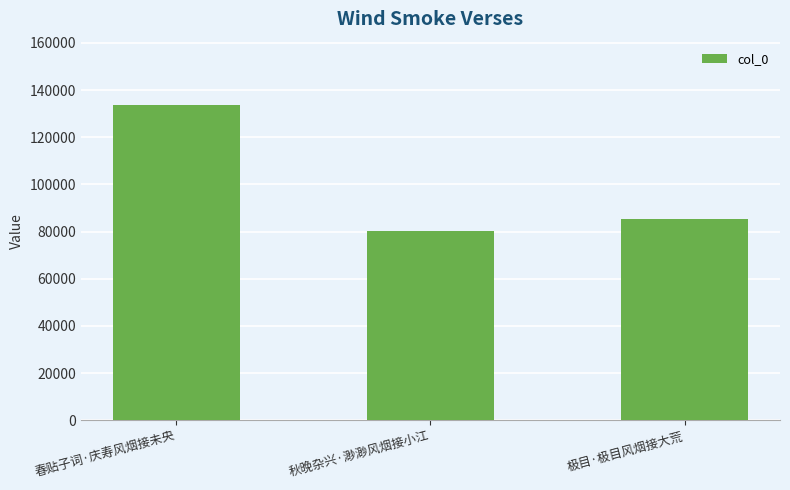

Reading left to right, extract all data points from this chart.

春贴子词·庆寿风烟接未央=133758	秋晚杂兴·渺渺风烟接小江=80136	极目·极目风烟接大荒=85136